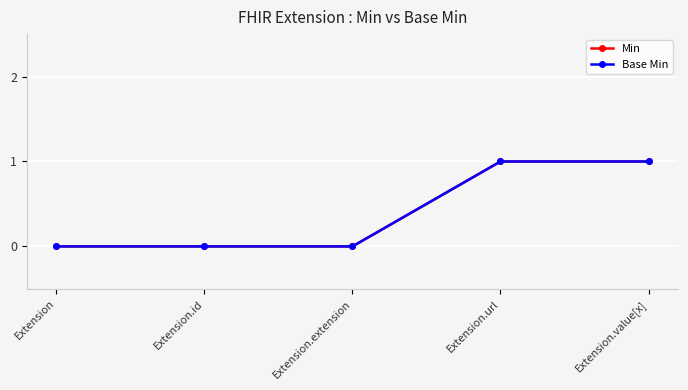

Which series has the largest range (max minus min)?

Min